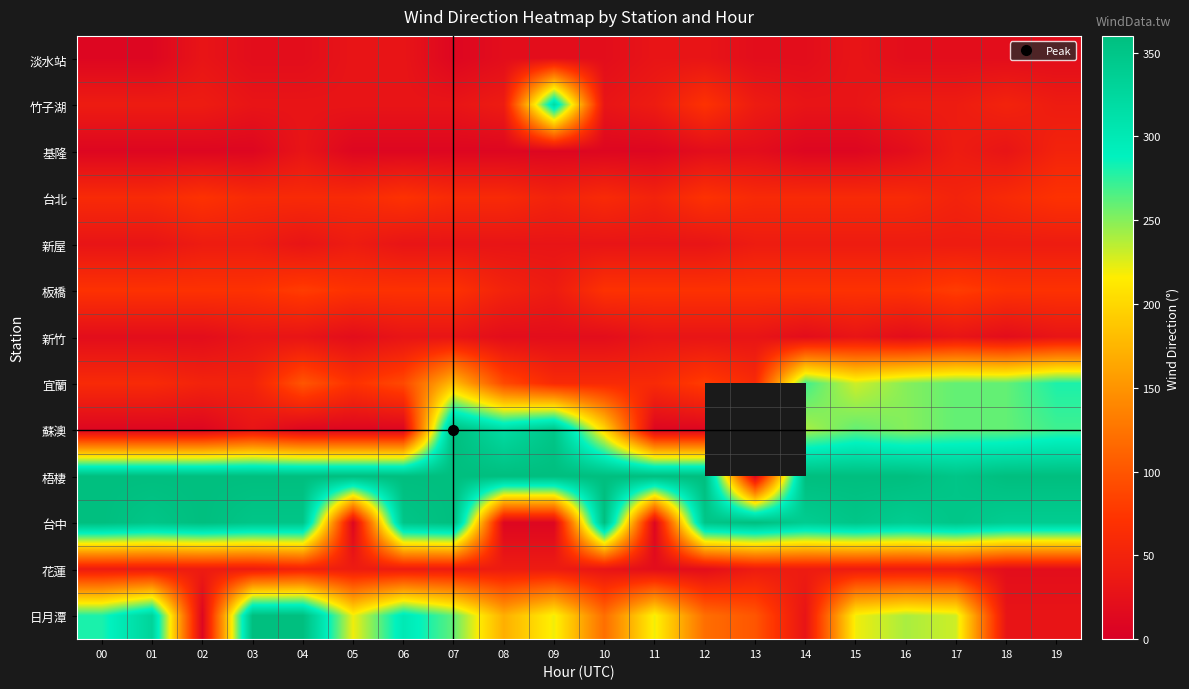

At which category is the sum across all series the highest?

07